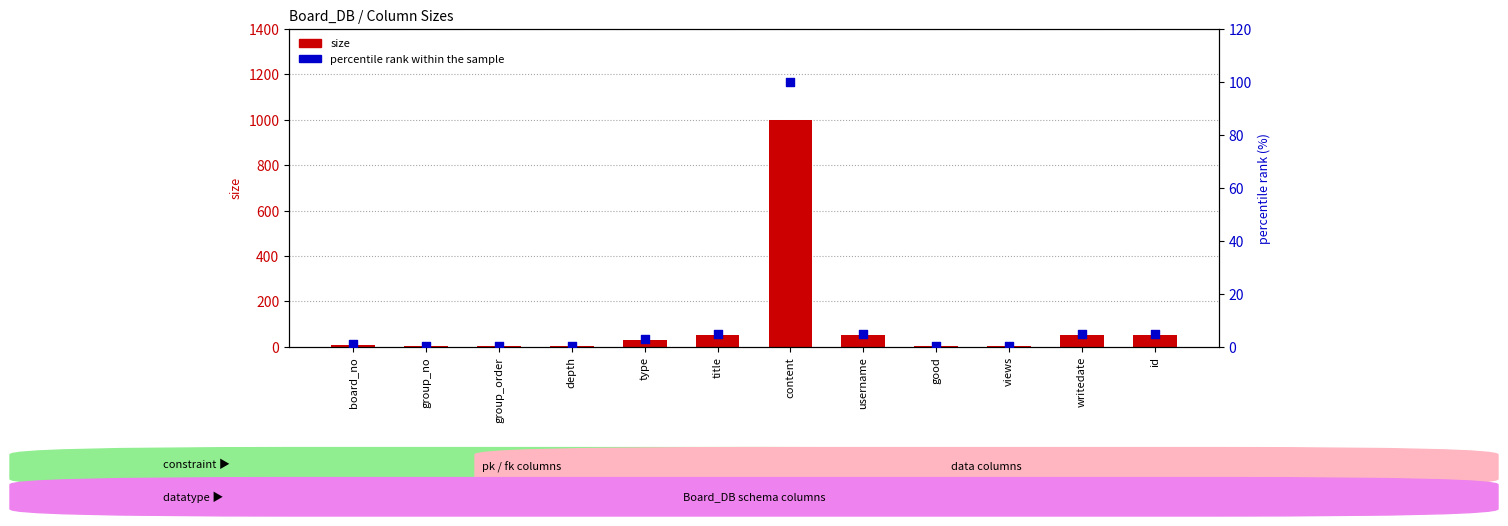

Which series contains the lowest Y value?

percentile rank within the sample